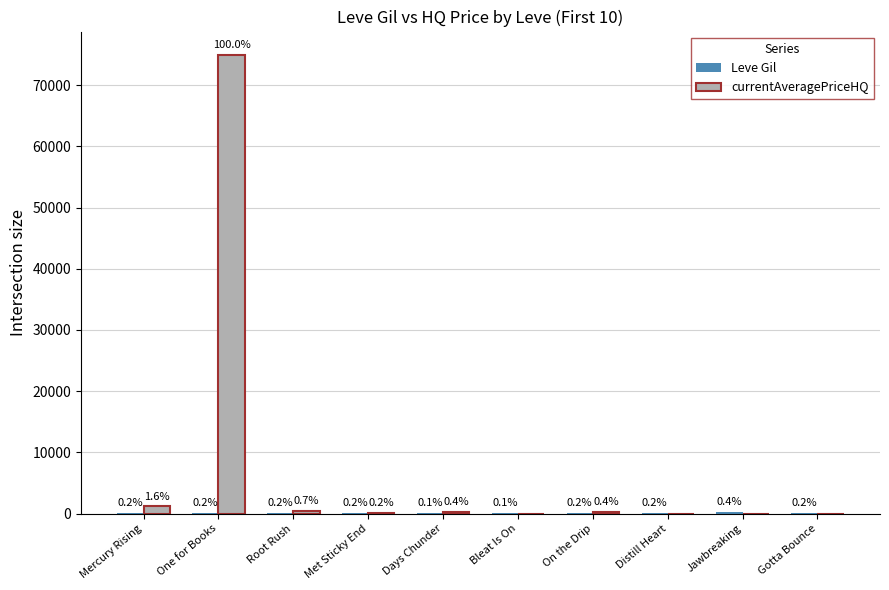

Does the chart contain stacked bars?

No